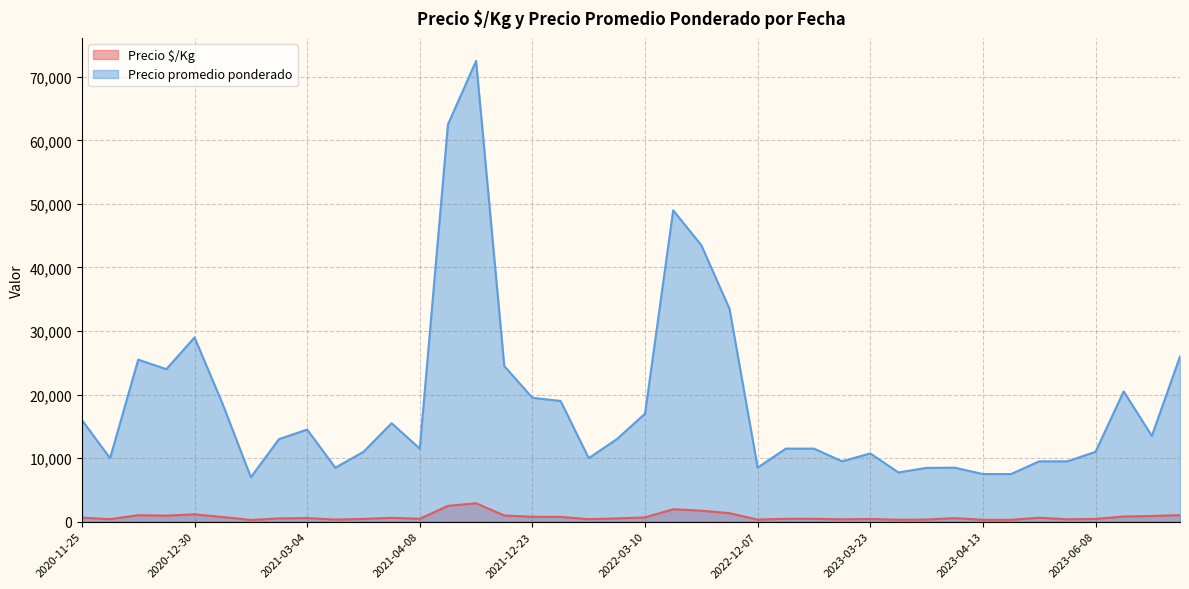

How many data points does each series have?

40